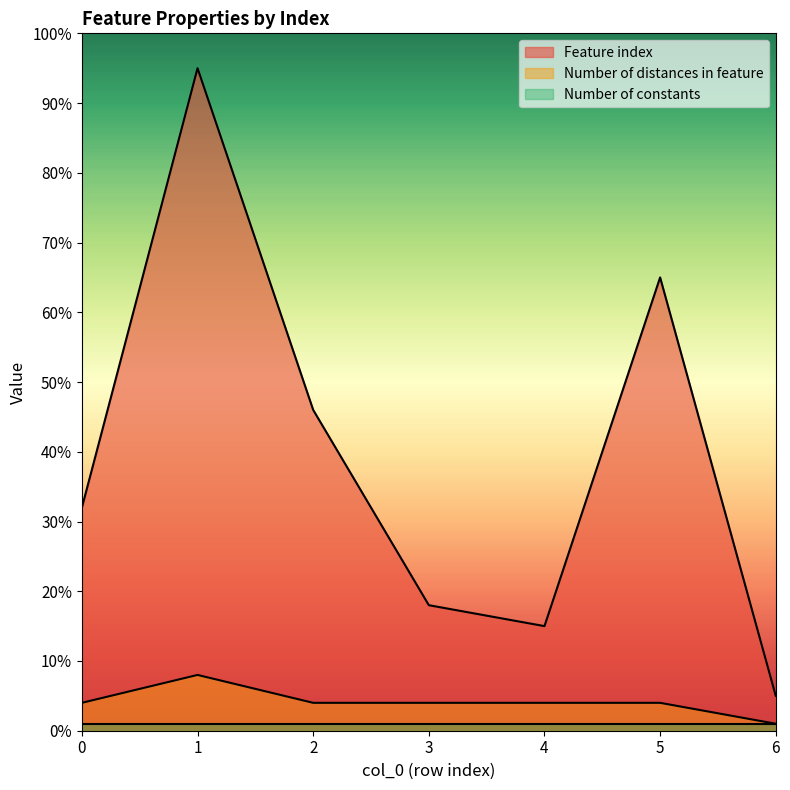

What are all the series names shown in the legend?

Feature index, Number of distances in feature, Number of constants